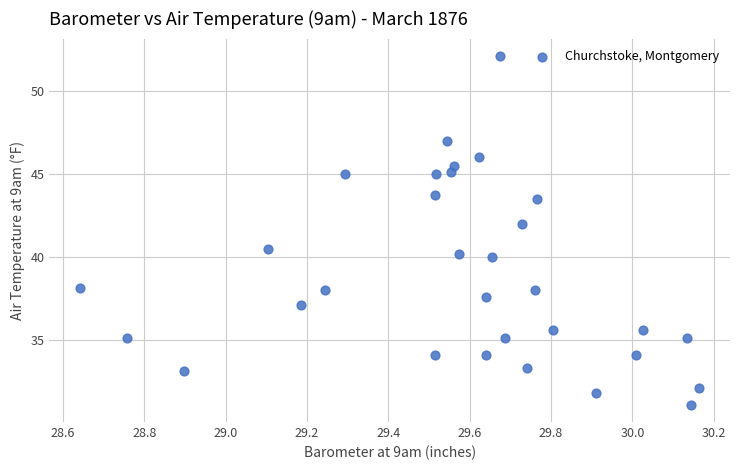

What Y value in the scatter plot is closest to 41?

40.5